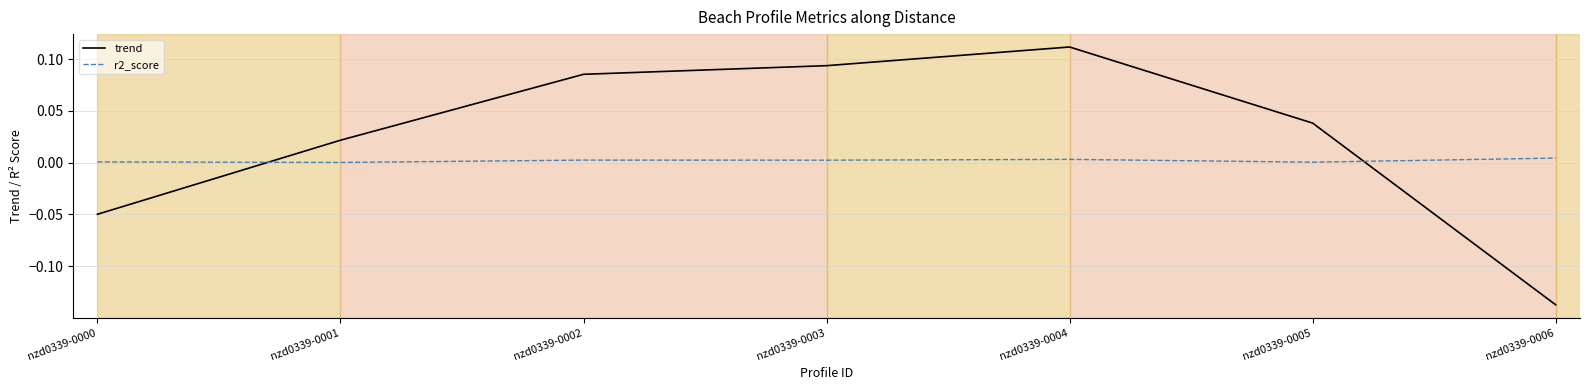

Which series has the largest total across all categories?

trend